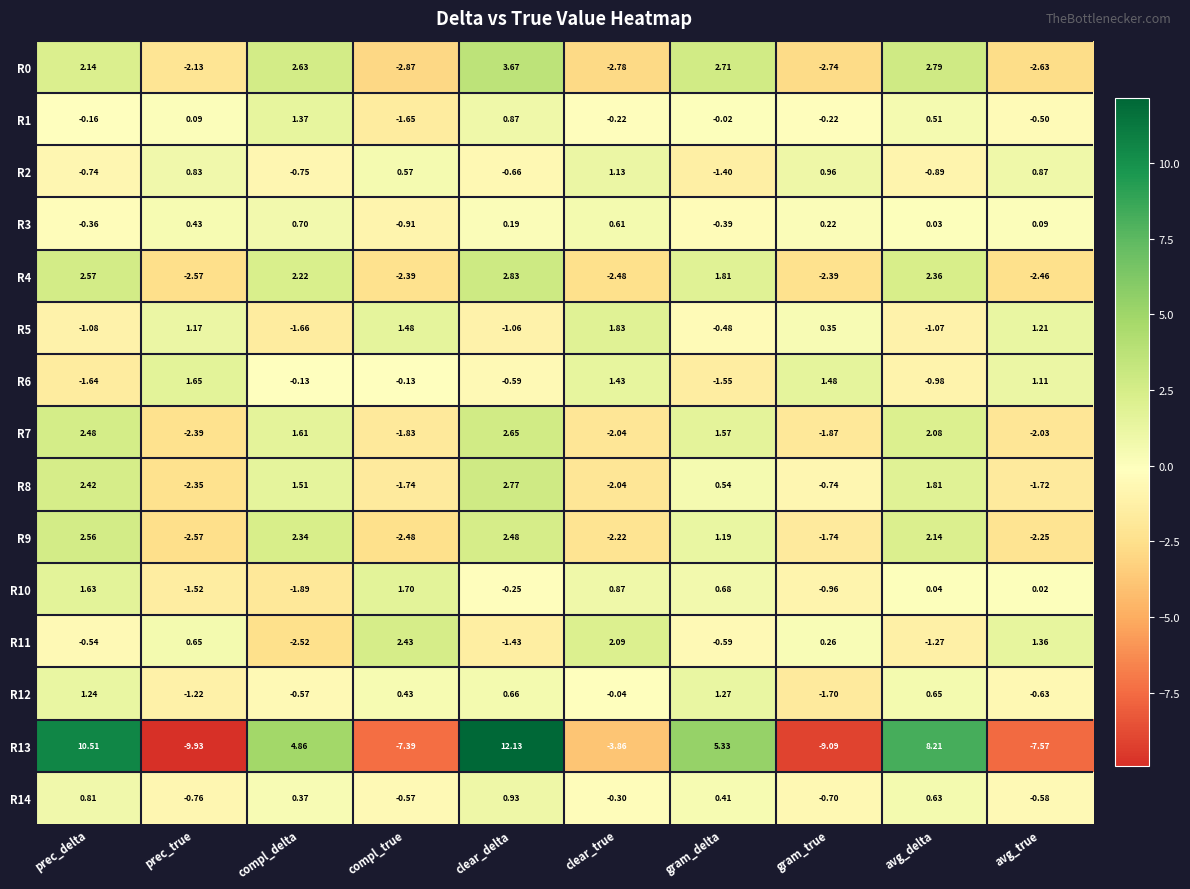

Which series has the largest range (max minus min)?

R13